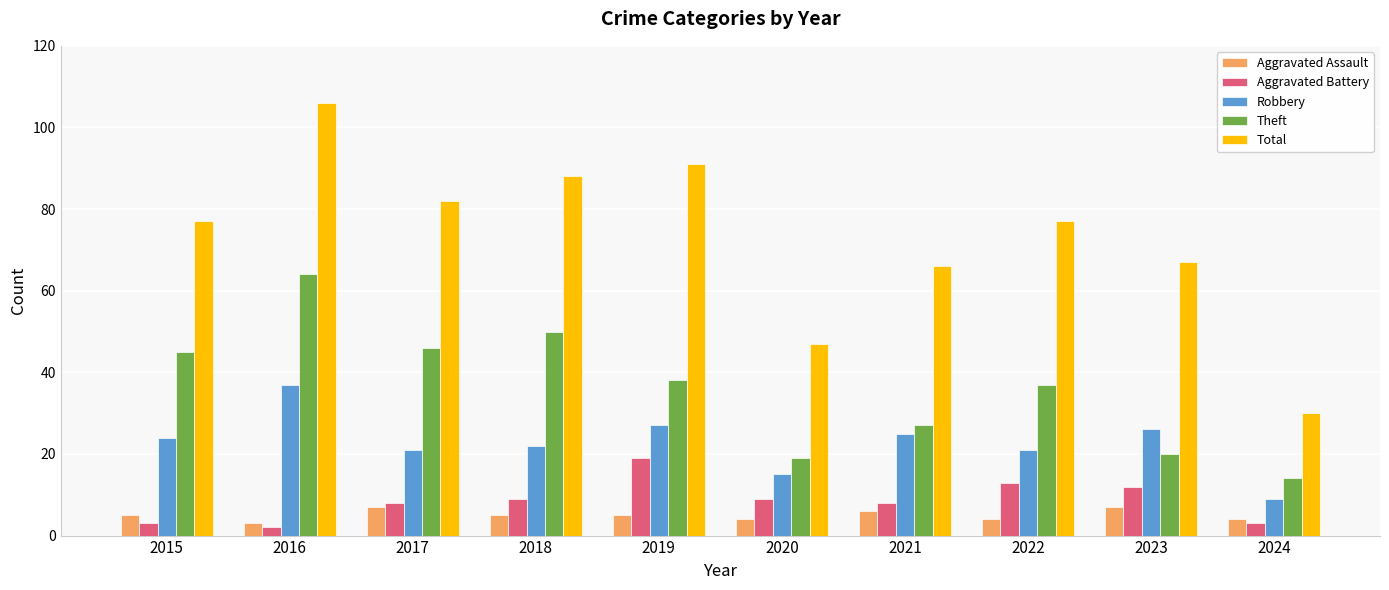

What value does the Robbery series have at 2017?

21